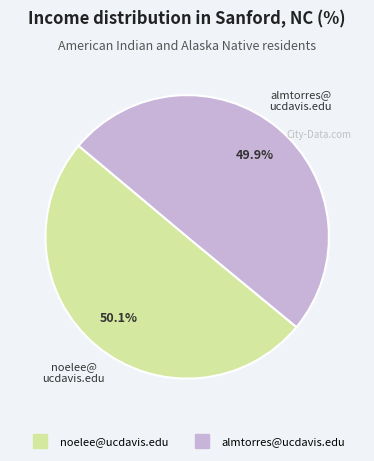

Is the sum of noelee@ucdavis.edu and almtorres@ucdavis.edu greater than half?

Yes